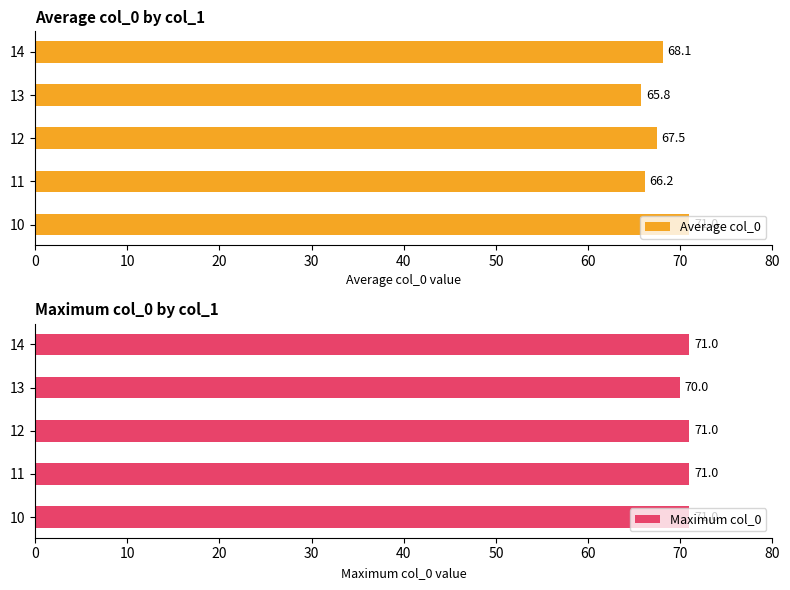

Count the number of categories in the chart.

5